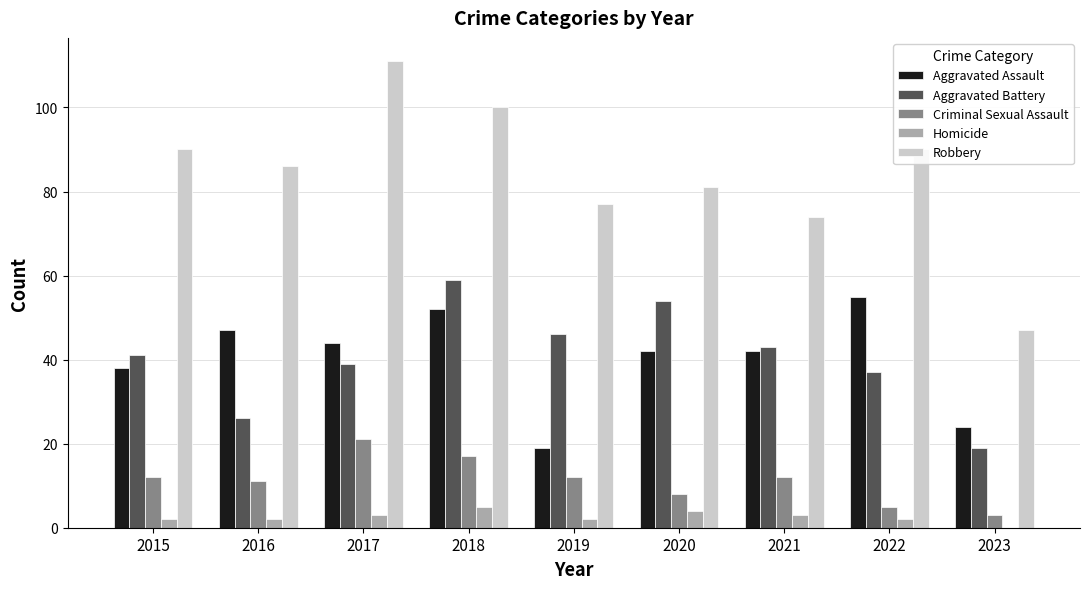

Is the value of Robbery at 2017 greater than the value of Aggravated Battery at 2019?

Yes